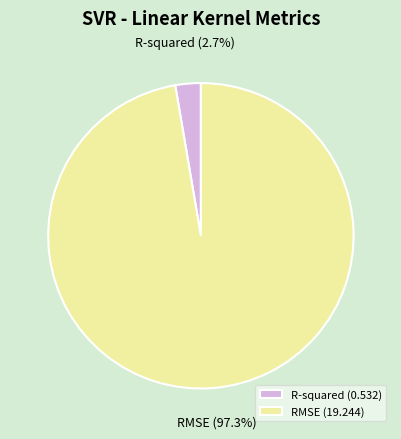

Which has a higher value, R-squared or RMSE?

RMSE